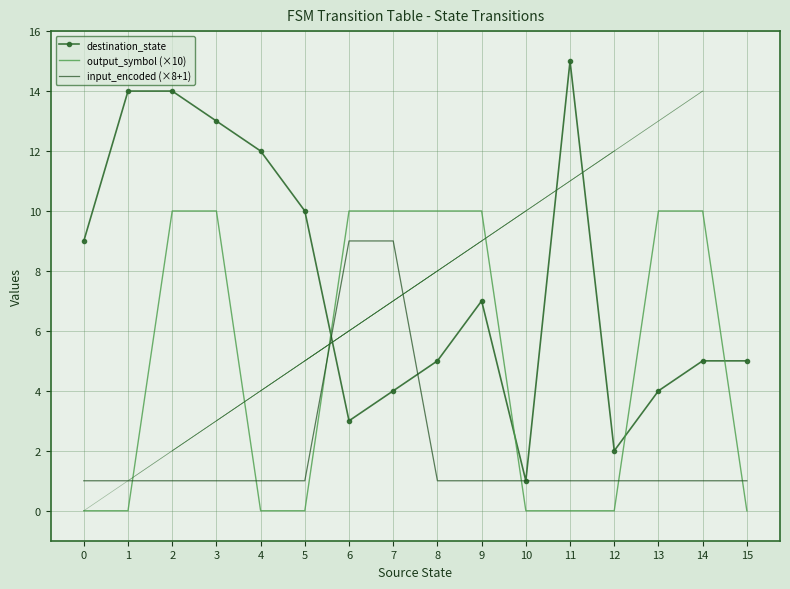

Where do input_encoded (×8+1) and output_symbol (×10) first cross each other?

1 and 2